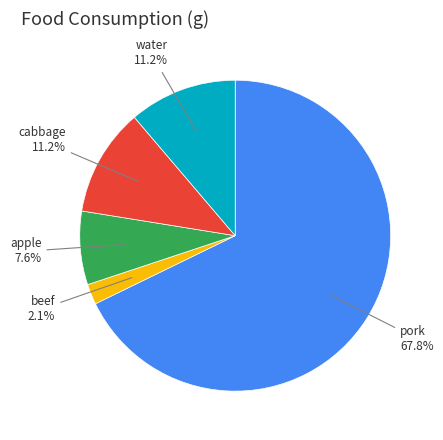

Count the number of slices in the pie.

5